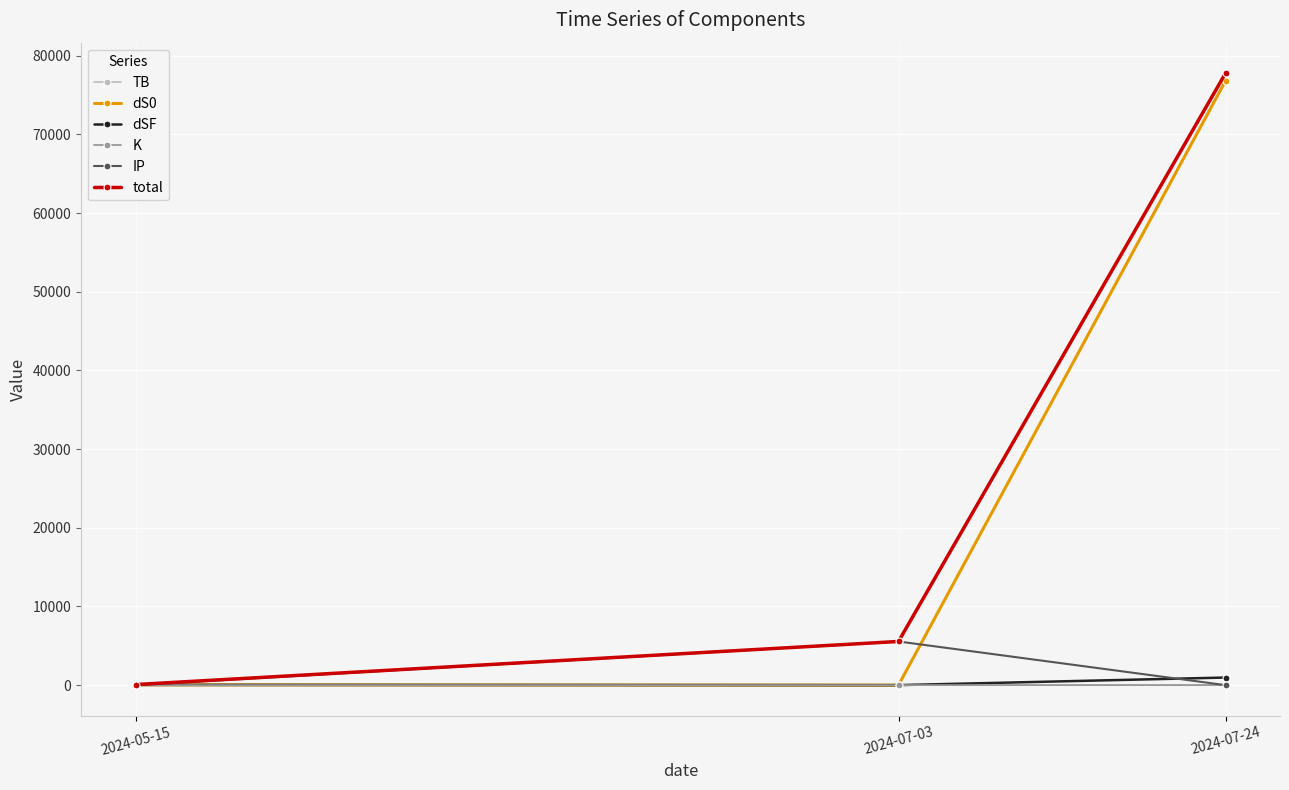

At how many categories does at least one series exceed 61225?

1